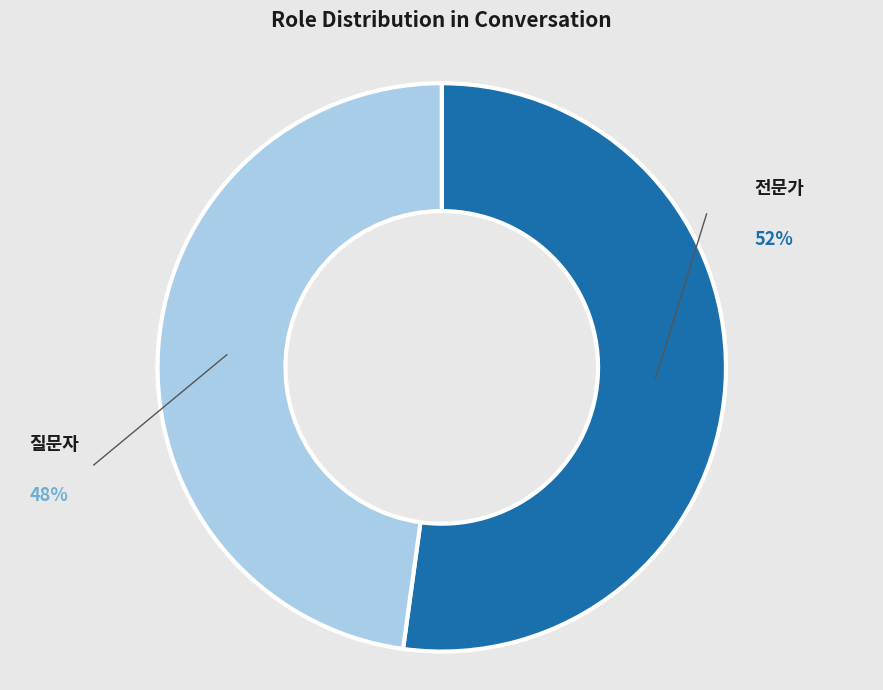

Is there any slice that represents more than half of the pie?

Yes